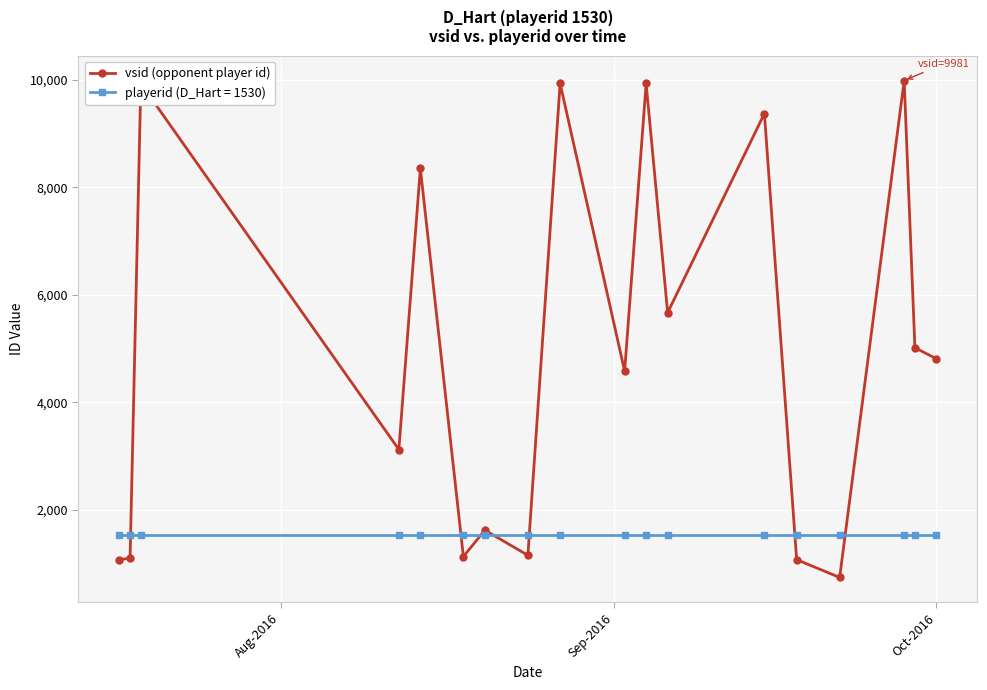

What is the minimum value for vsid (opponent player id)?

745